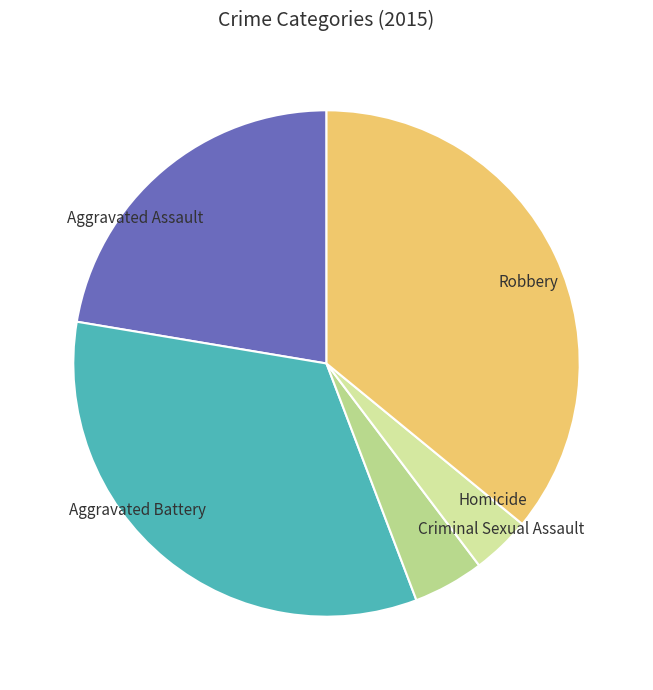

Rank the categories by value from lowest to highest.

Homicide, Criminal Sexual Assault, Aggravated Assault, Aggravated Battery, Robbery